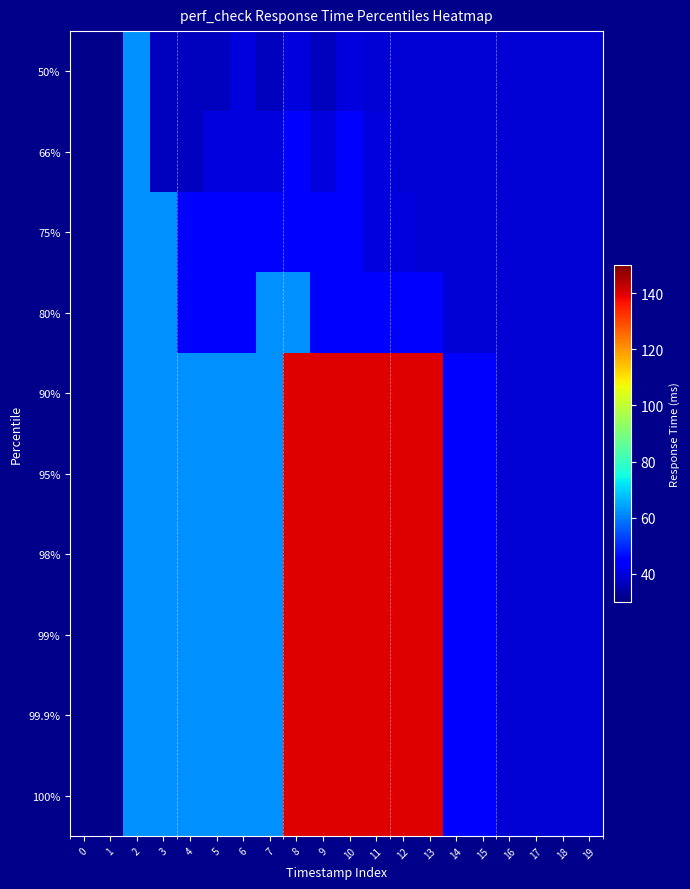

How many series are shown in this chart?

10